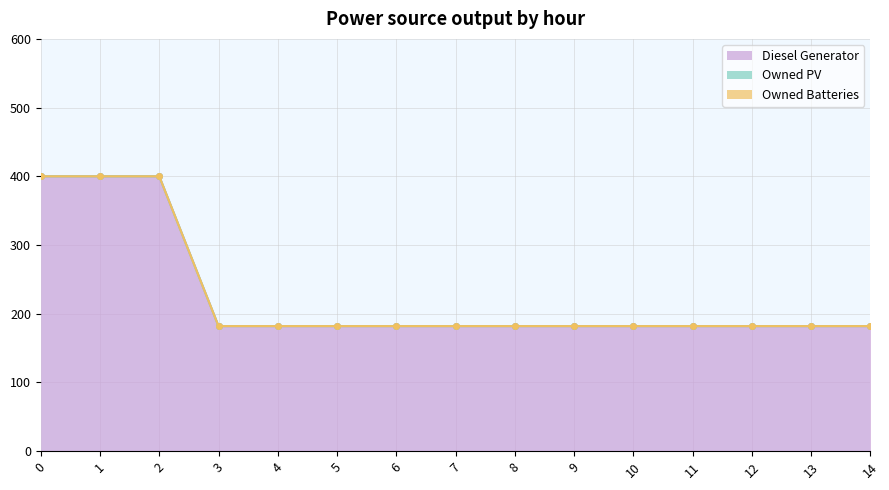

At 8, list the series in order from smallest to largest.

Owned PV, Owned Batteries, Diesel Generator